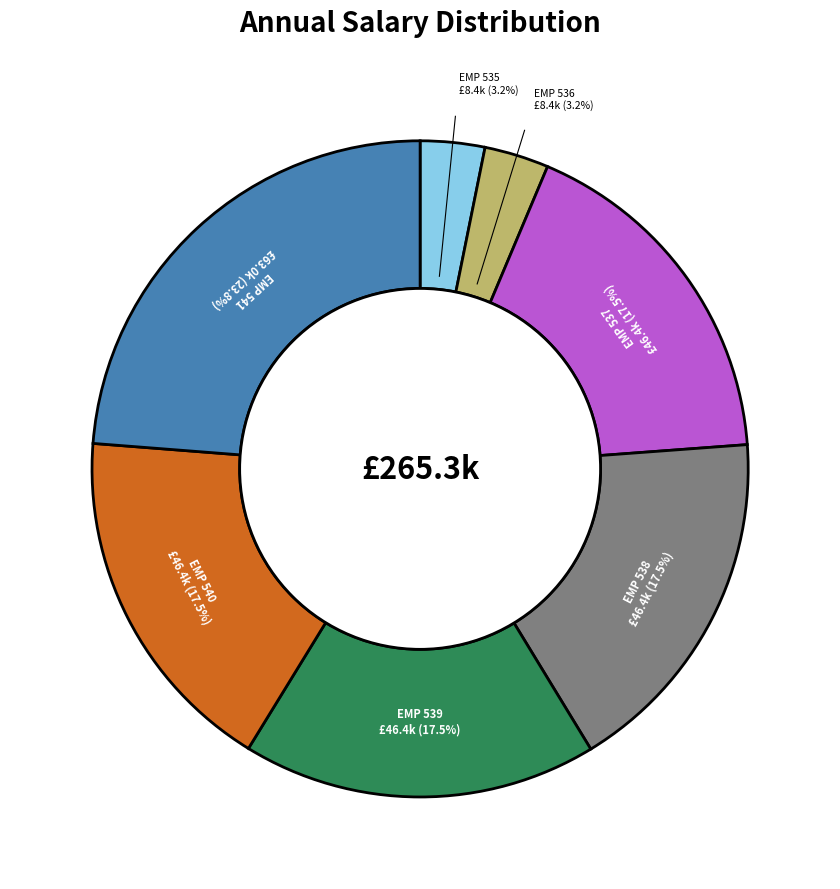

Does any single category account for the majority?

No